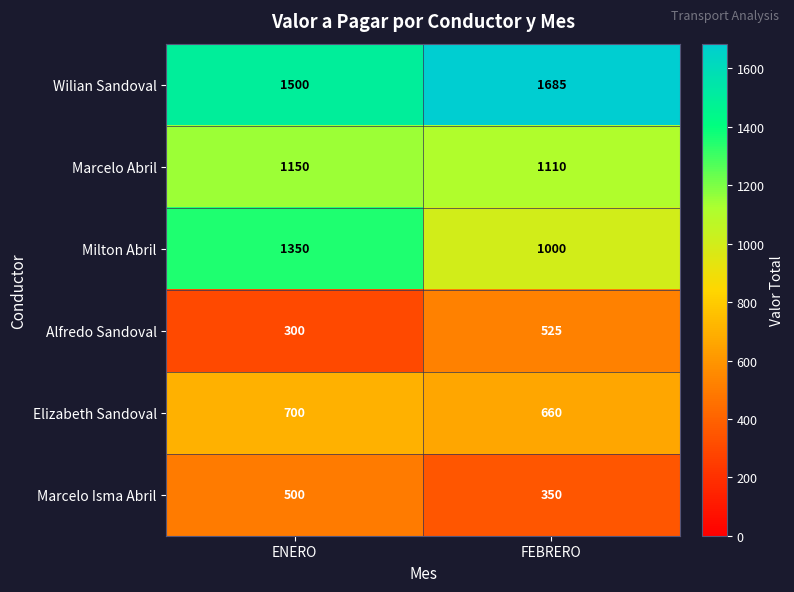

Reading left to right, list all the values displayed in this chart.

Wilian Sandoval: 1500	1685
Marcelo Abril: 1150	1110
Milton Abril: 1350	1000
Alfredo Sandoval: 300	525
Elizabeth Sandoval: 700	660
Marcelo Isma Abril: 500	350